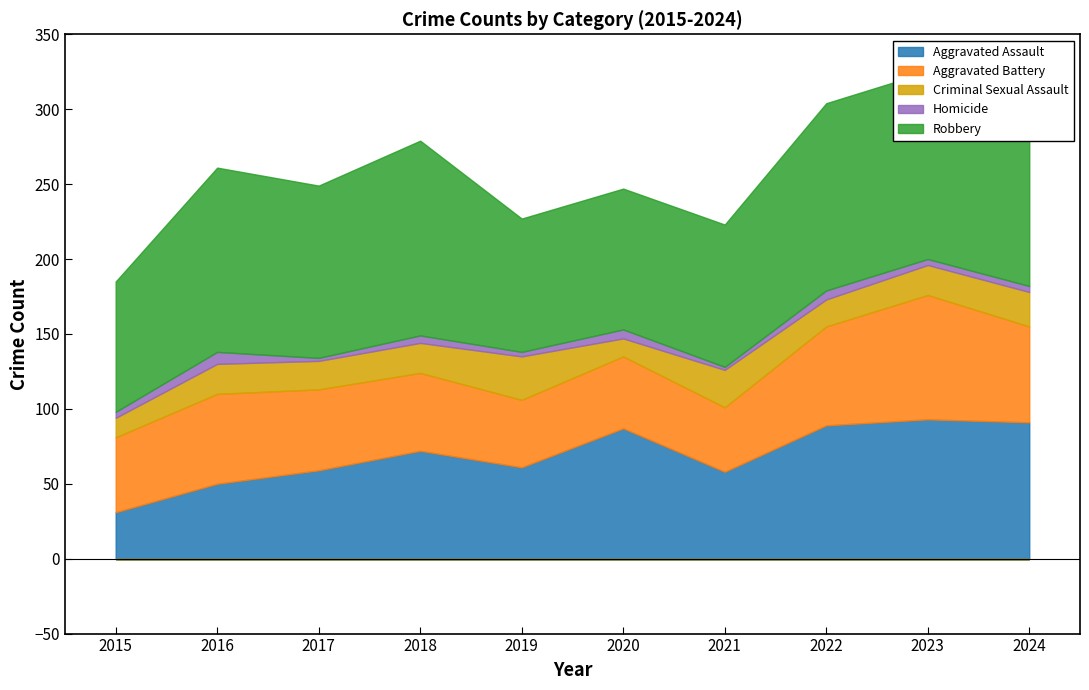

True or false: Homicide and Robbery intersect in this chart.

False